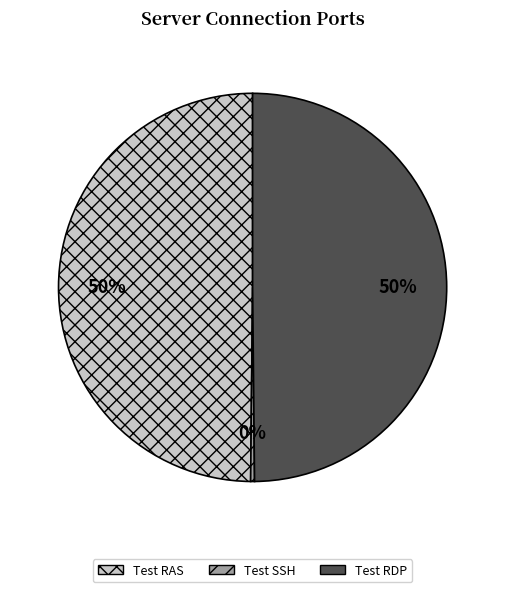

To the nearest percent, what is the average slice percentage?

33%